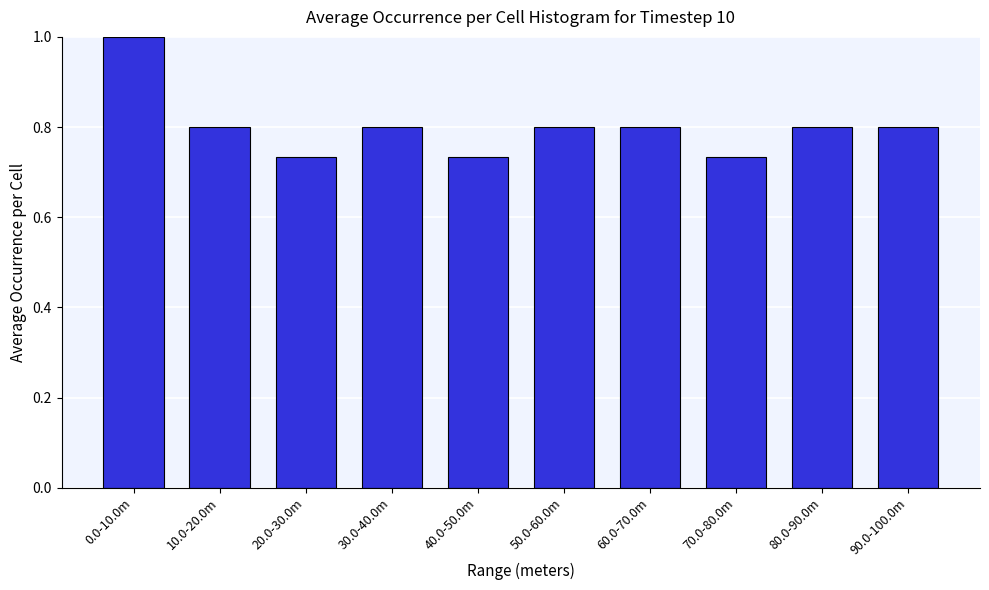

What is the maximum value shown in the chart?

1.0